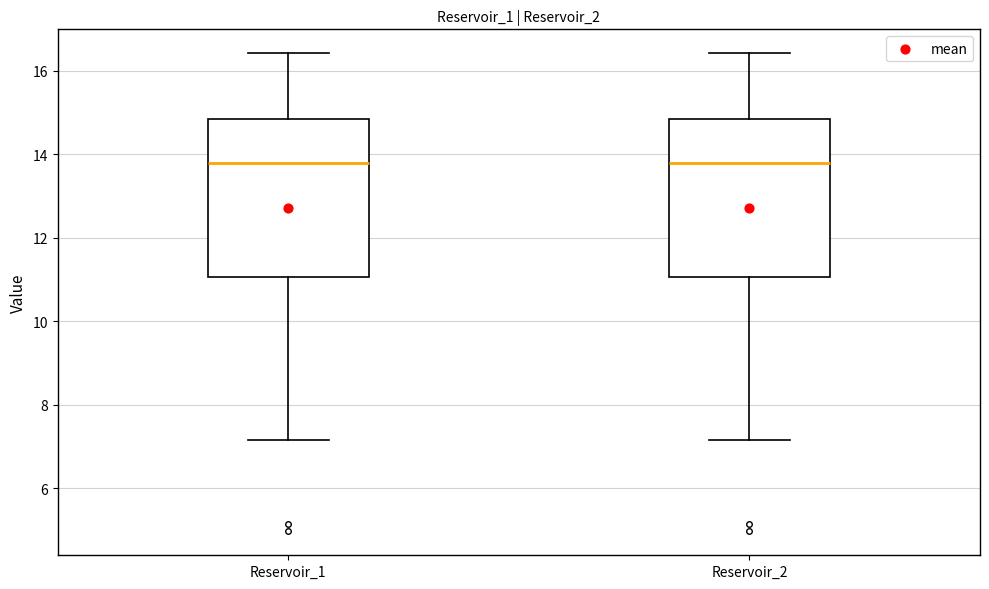

Reading left to right, read every box against the y-axis: the position of its median line, the range the box covers, and the ends of its whiskers. The values are not printed on the chart, so give them approximately, as read against the axis.

Reservoir_1: median 13.8, box 11.0 to 14.8, whiskers 7.2 to 16.4
Reservoir_2: median 13.8, box 11.0 to 14.8, whiskers 7.2 to 16.4